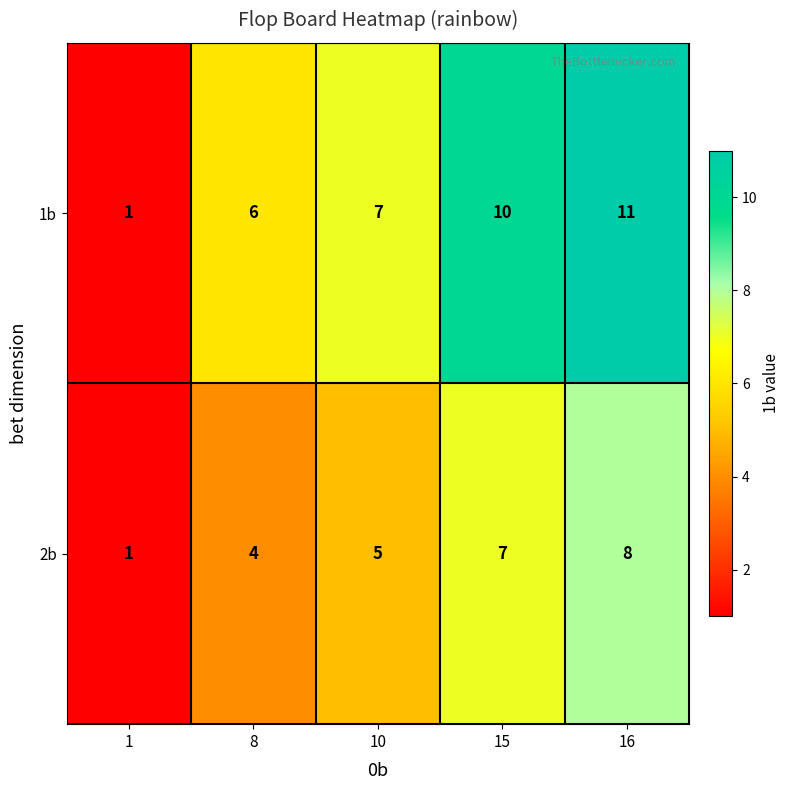

Where is 1b nearest to the value 6?

8